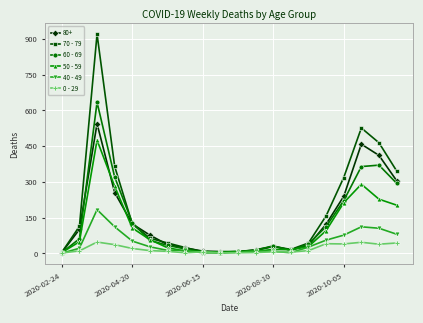

List the series in order of their peak value, highest first.

70 - 79, 60 - 69, 80+, 50 - 59, 40 - 49, 0 - 29